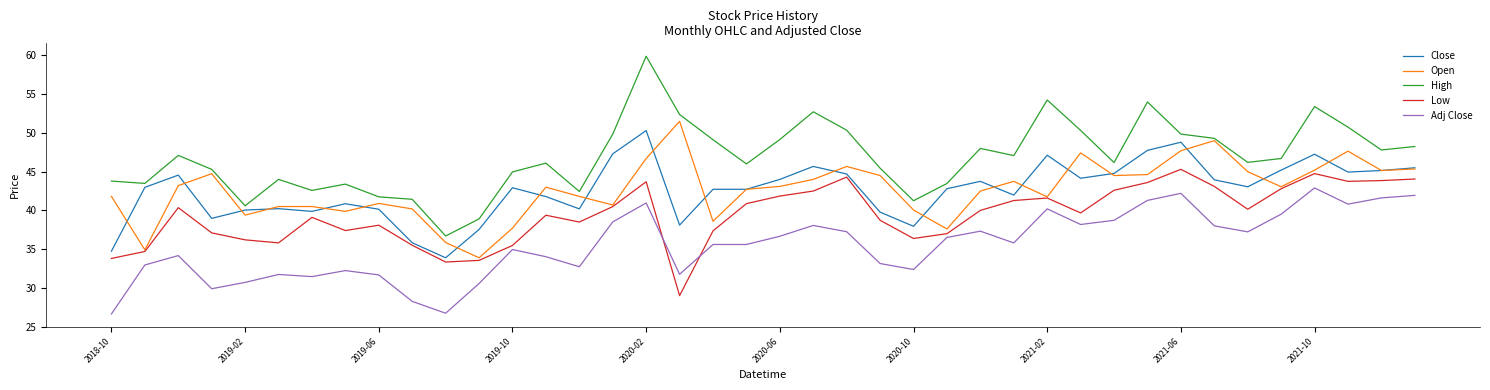

What is the minimum value for Adj Close?

26.6